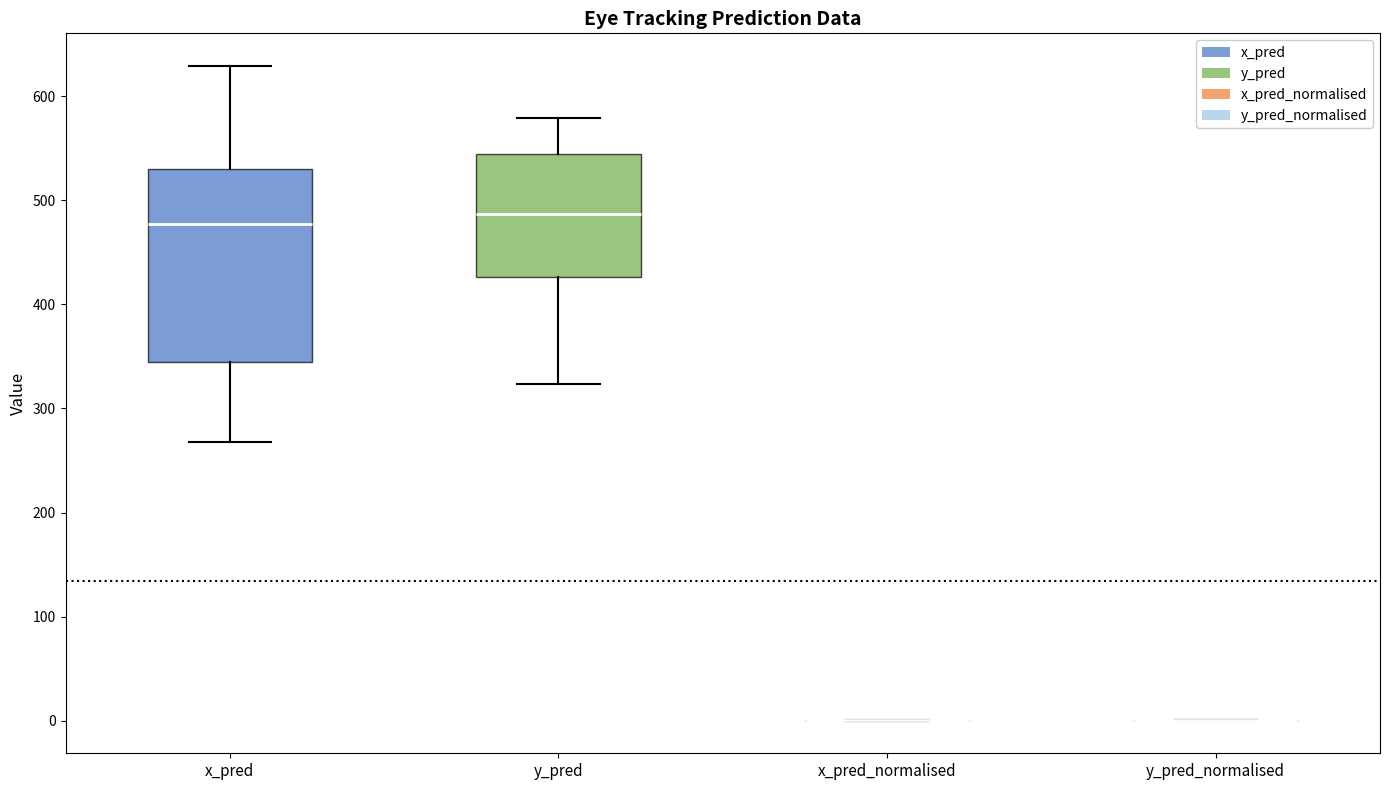

Where is the upper edge of the box for x_pred on the y-axis? The values are not printed on the chart, so give them approximately, as read against the axis.

530